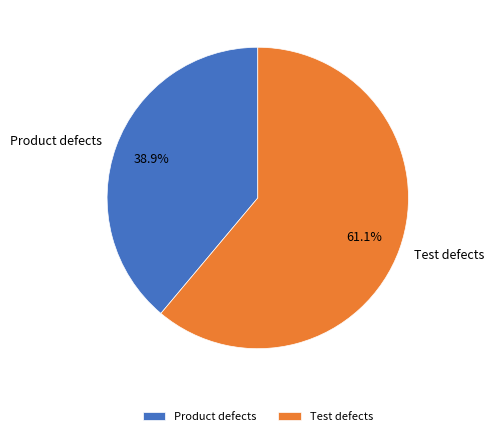

What is the total percentage of Product defects and Test defects?

100.0%